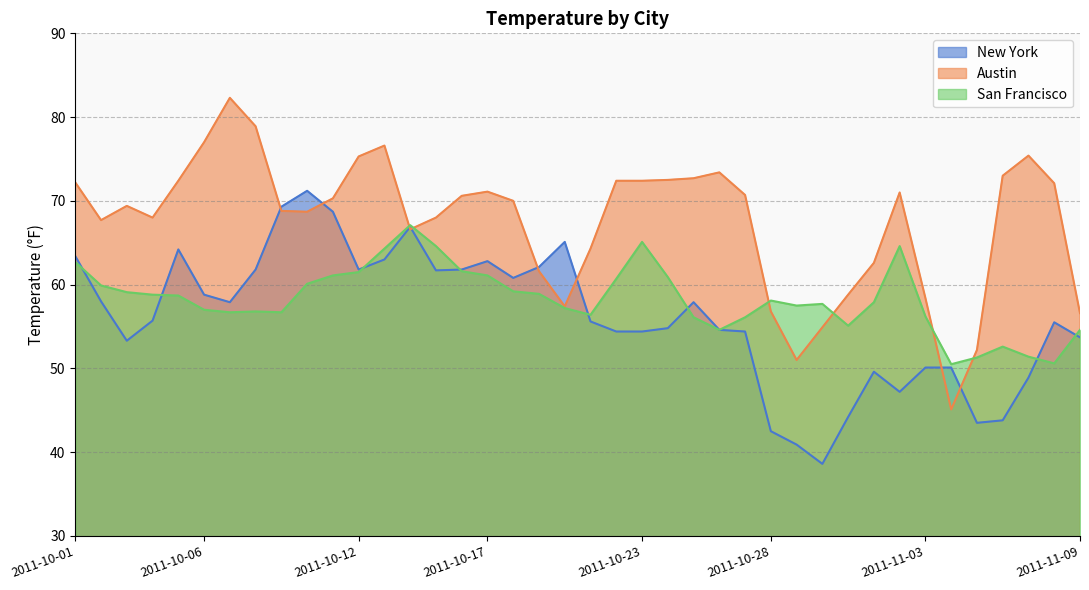

Read the New York value at 2011-10-01.

63.4